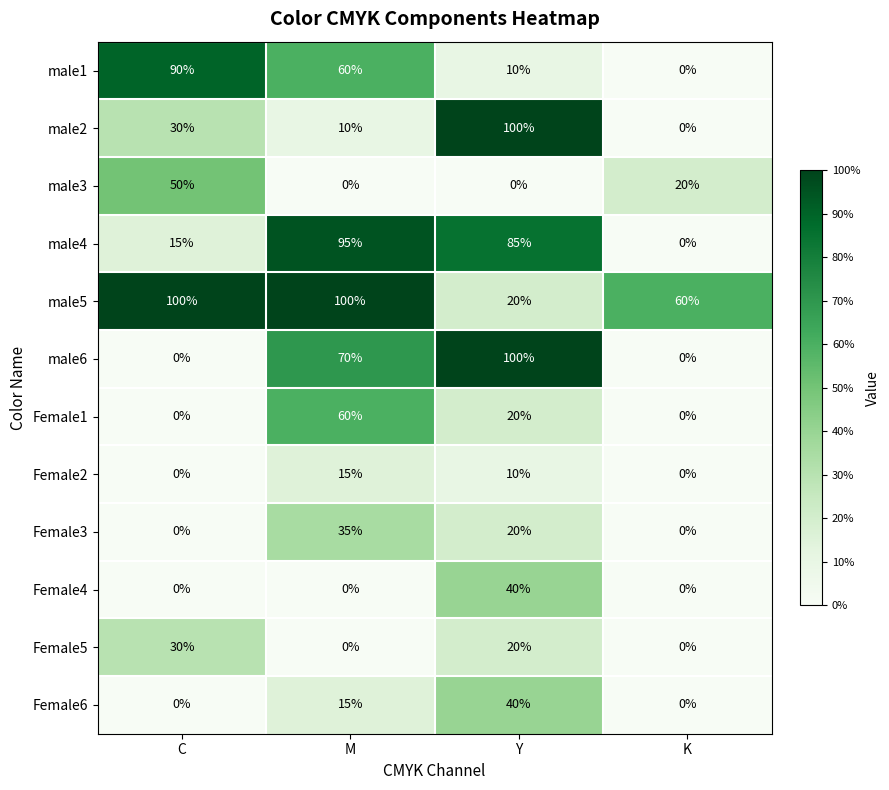

What is the sum of all male6 values?

170